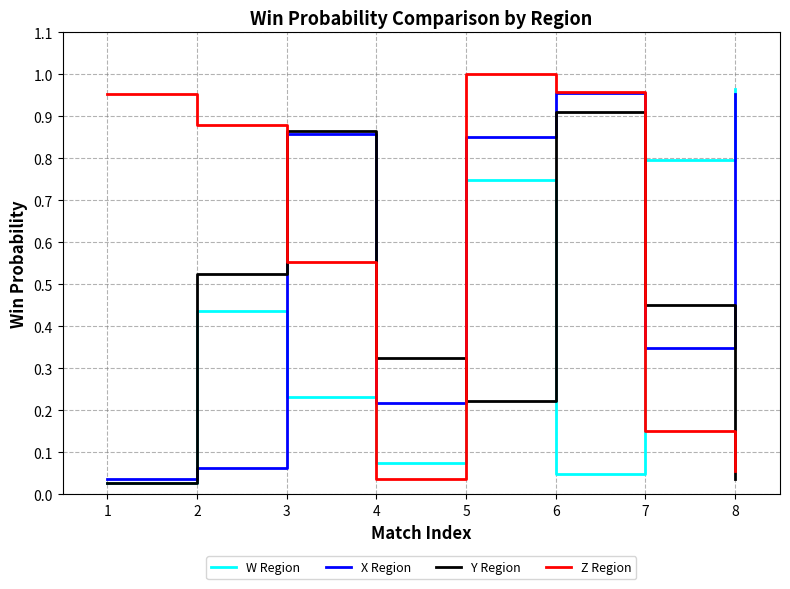

The W Region series shows 0.1 at 3. True or false?

False